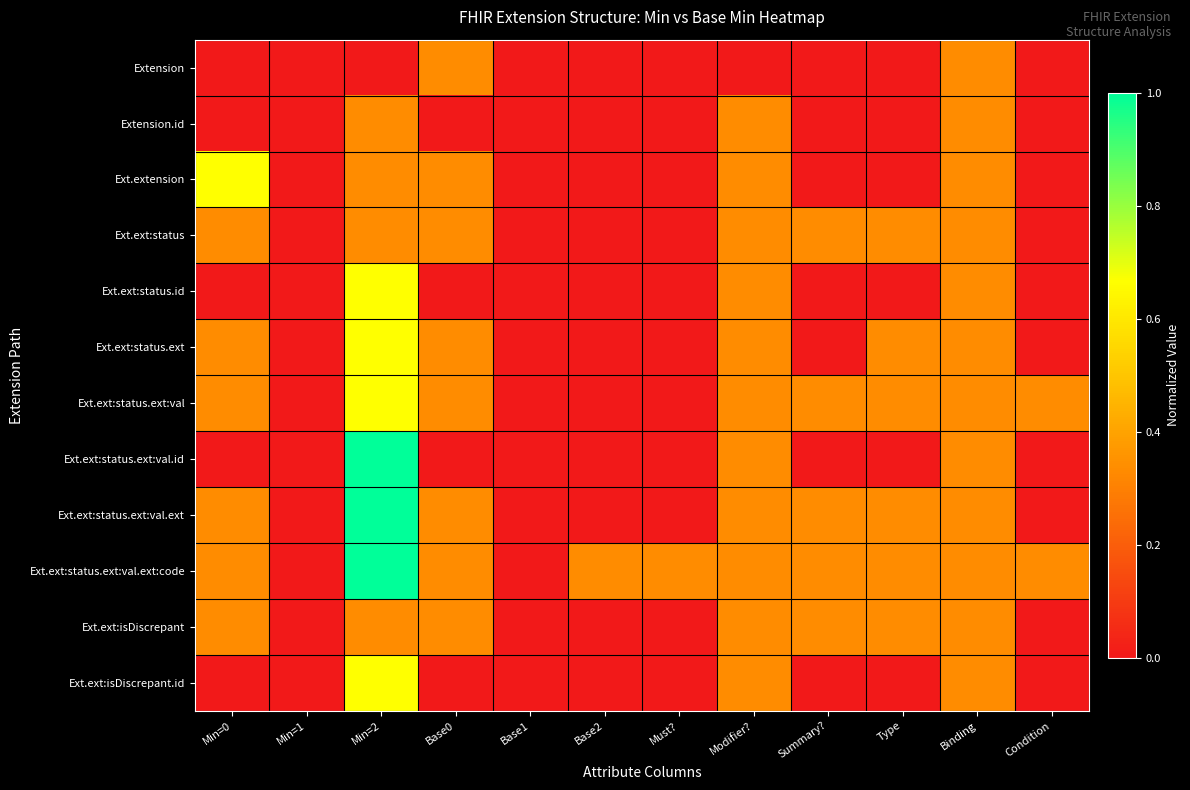

Which category has the highest value across all series?

Min=2